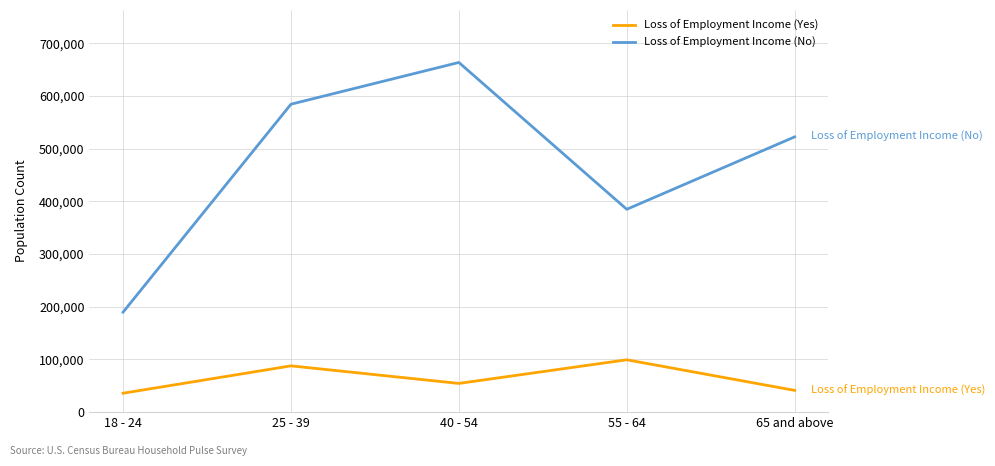

Rank the series at 65 and above from lowest to highest value.

Loss of Employment Income (Yes), Loss of Employment Income (No)